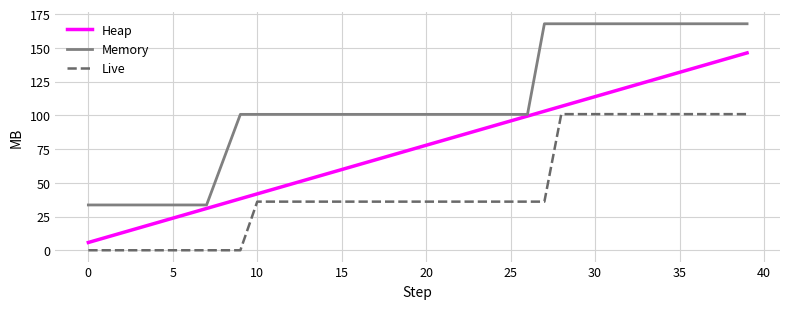

List the series in order of their overall mean, highest first.

Memory, Heap, Live